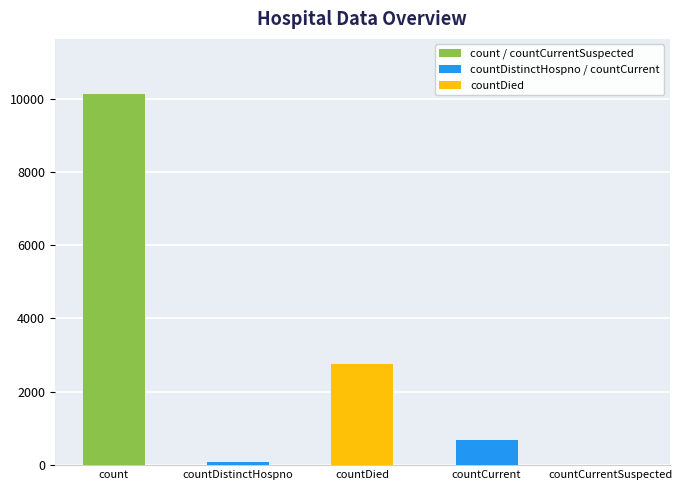

The value at countCurrentSuspected is -3673. True or false?

False